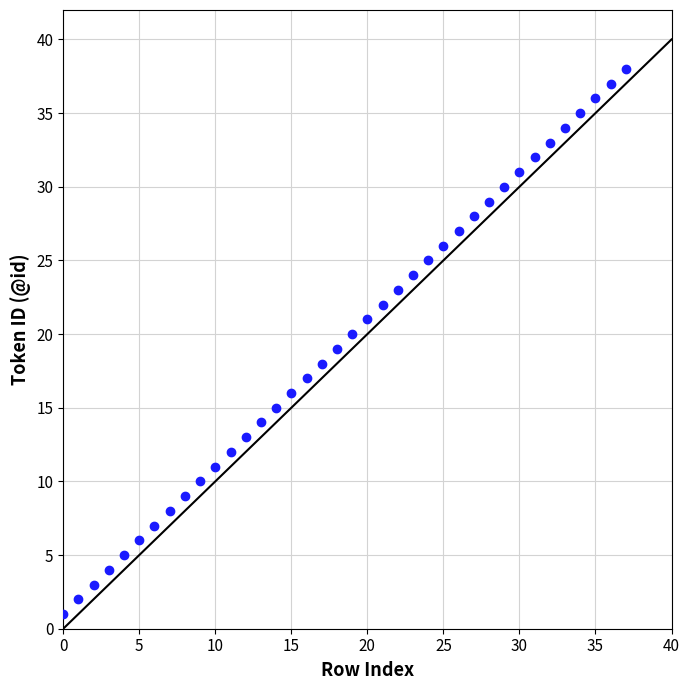

What is the range of Y values (max minus min)?

37